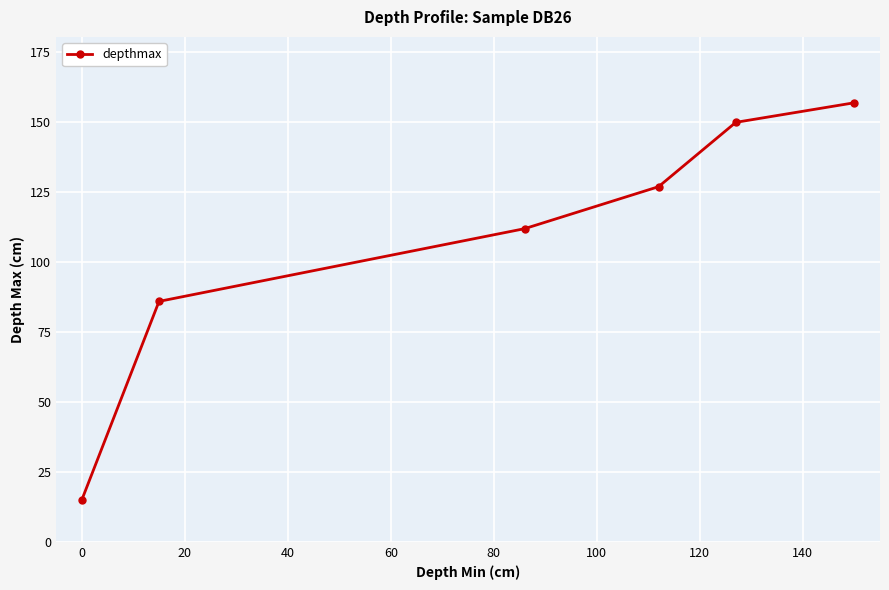

True or false: the data has more than 0 interior local peaks.

False